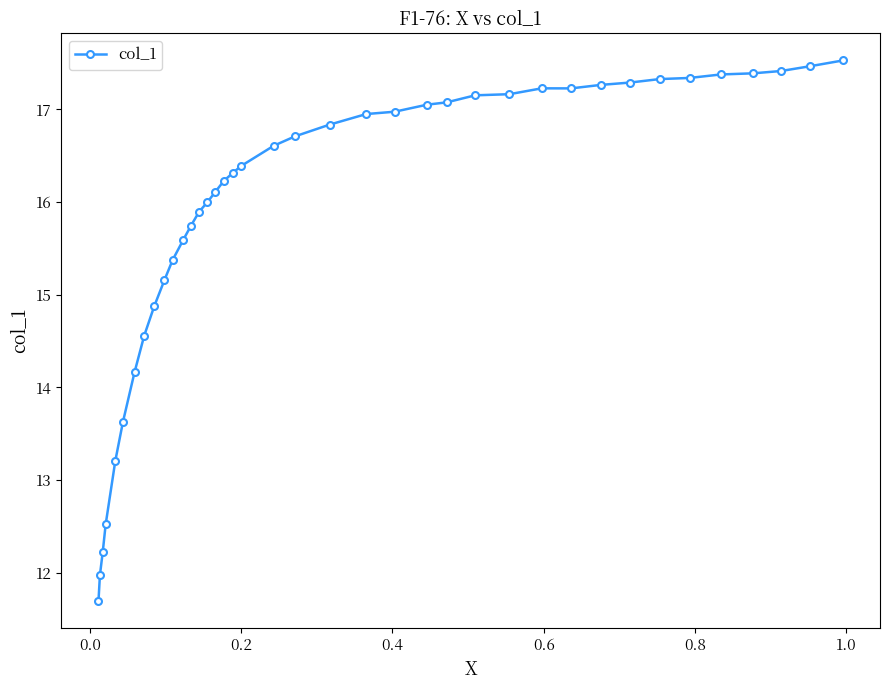

What is the value of the 10th point from the left?

15.2